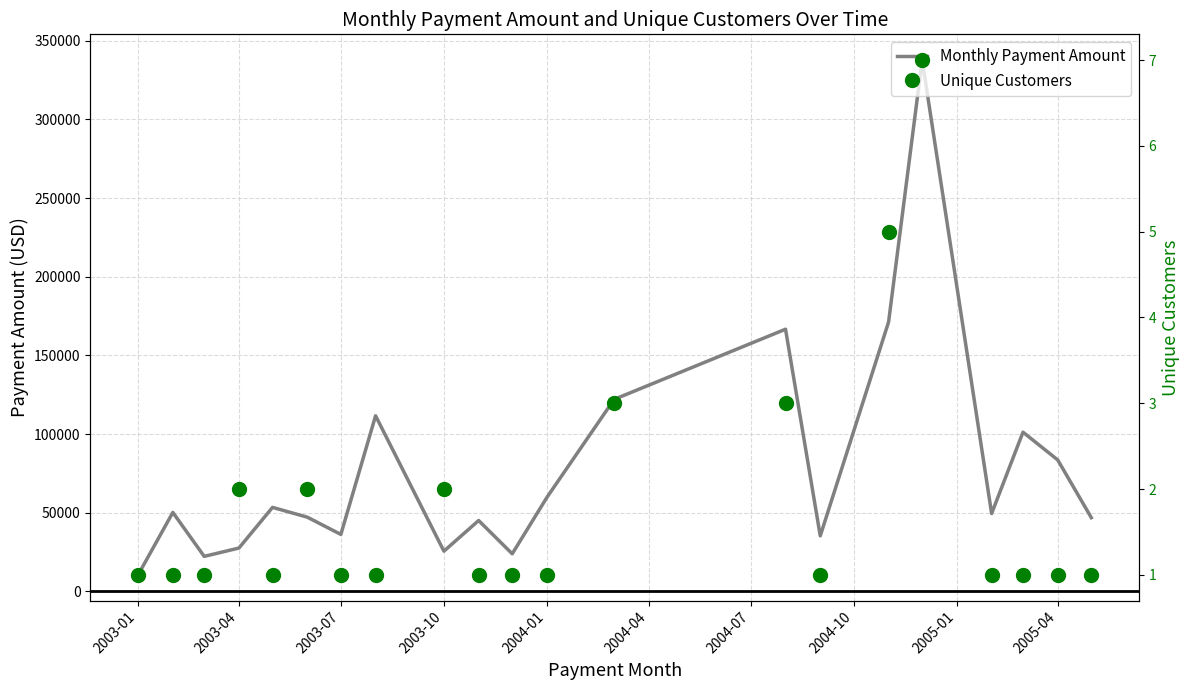

The Monthly Payment Amount series shows 14800.4 at 2003-10. True or false?

False